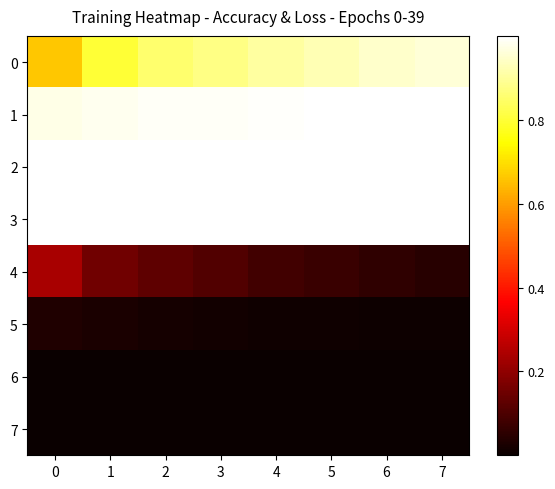

At which category is the sum across all series the highest?

6